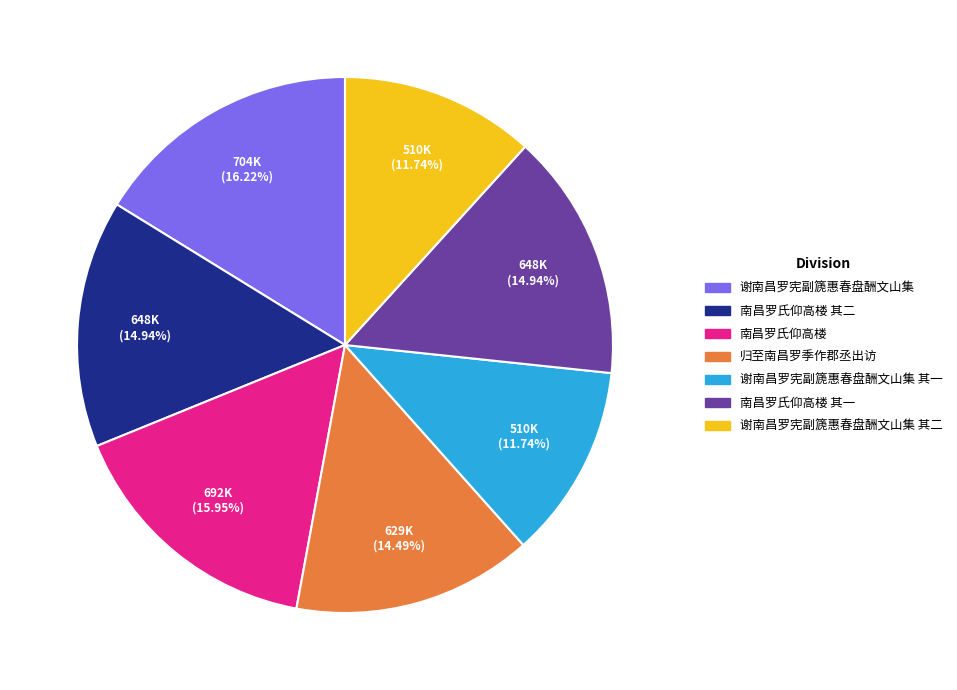

Is there a majority slice in this chart?

No